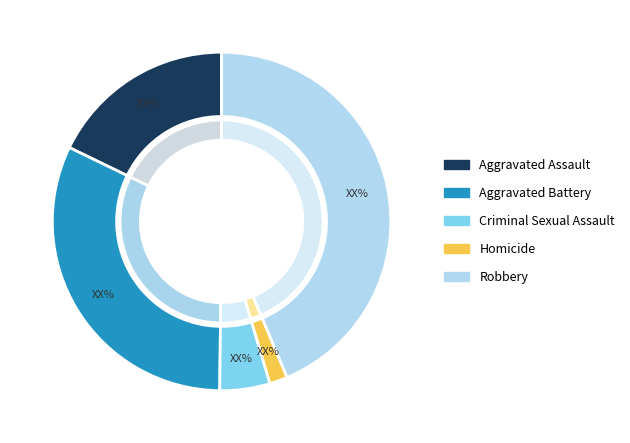

Rank the categories by value from lowest to highest.

Homicide, Criminal Sexual Assault, Aggravated Assault, Aggravated Battery, Robbery